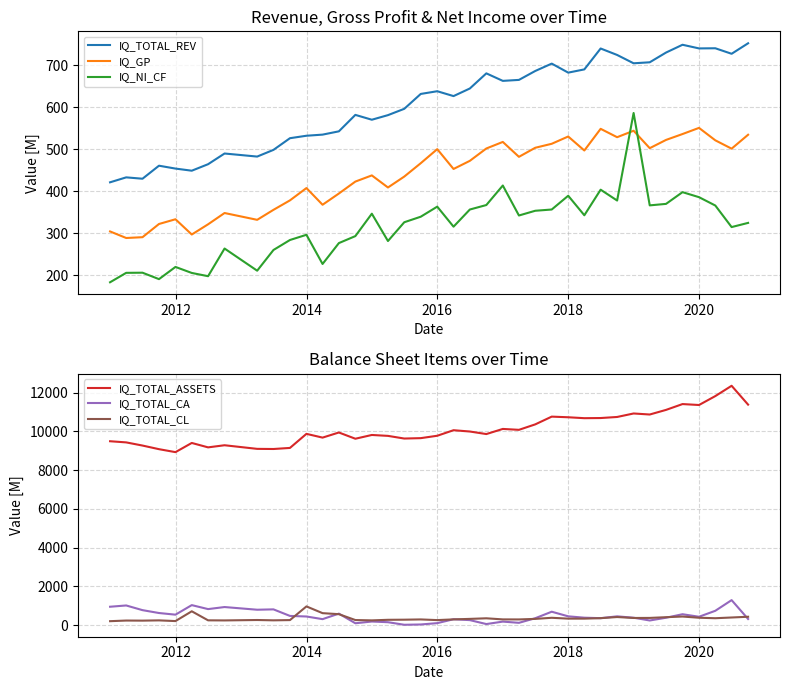

How many intersections are there between IQ_GP and IQ_NI_CF?

2